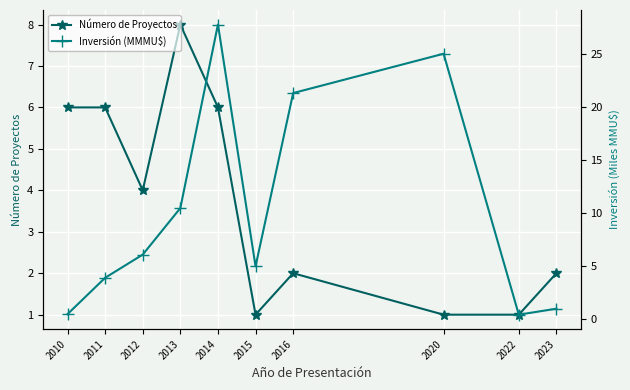

What are all the series names shown in the legend?

Número de Proyectos, Inversión (MMMU$)